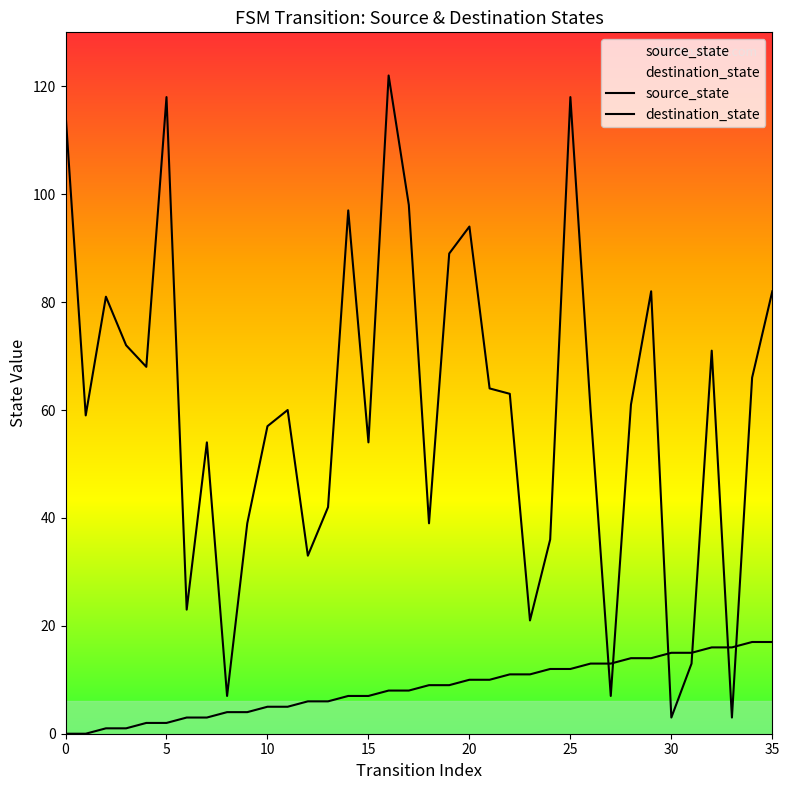

How many values in the destination_state series are below 61?

18